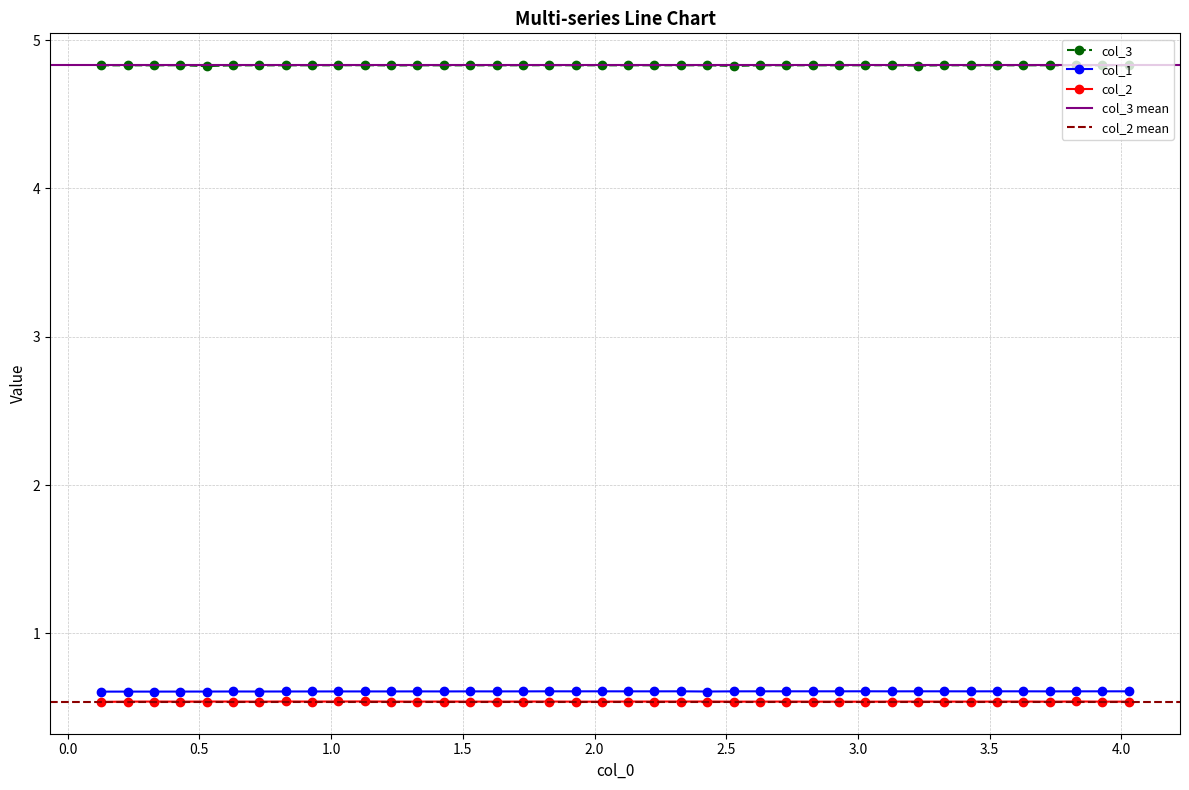

Reading left to right, extract all data points from this chart.

col_1: 0.6	0.6	0.6	0.6	0.6	0.6	0.6	0.6	0.6	0.6	0.6	0.6	0.6	0.6	0.6	0.6	0.6	0.6	0.6	0.6	0.6	0.6	0.6	0.6	0.6	0.6	0.6	0.6	0.6	0.6	0.6	0.6	0.6	0.6	0.6	0.6	0.6	0.6	0.6	0.6
col_2: 0.5	0.5	0.5	0.5	0.5	0.5	0.5	0.5	0.5	0.5	0.5	0.5	0.5	0.5	0.5	0.5	0.5	0.5	0.5	0.5	0.5	0.5	0.5	0.5	0.5	0.5	0.5	0.5	0.5	0.5	0.5	0.5	0.5	0.5	0.5	0.5	0.5	0.5	0.5	0.5
col_3: 4.8	4.8	4.8	4.8	4.8	4.8	4.8	4.8	4.8	4.8	4.8	4.8	4.8	4.8	4.8	4.8	4.8	4.8	4.8	4.8	4.8	4.8	4.8	4.8	4.8	4.8	4.8	4.8	4.8	4.8	4.8	4.8	4.8	4.8	4.8	4.8	4.8	4.8	4.8	4.8